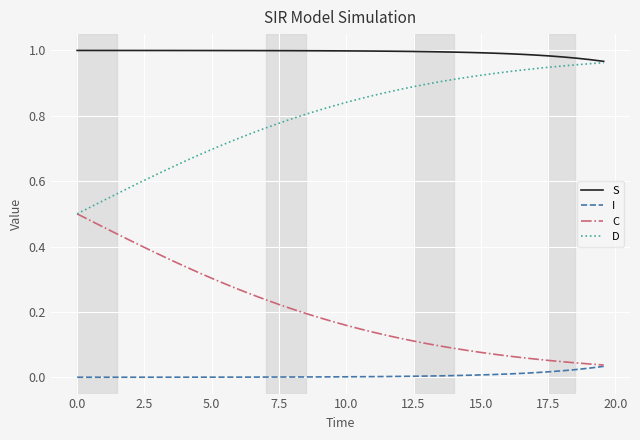

Which series has the largest total across all categories?

S